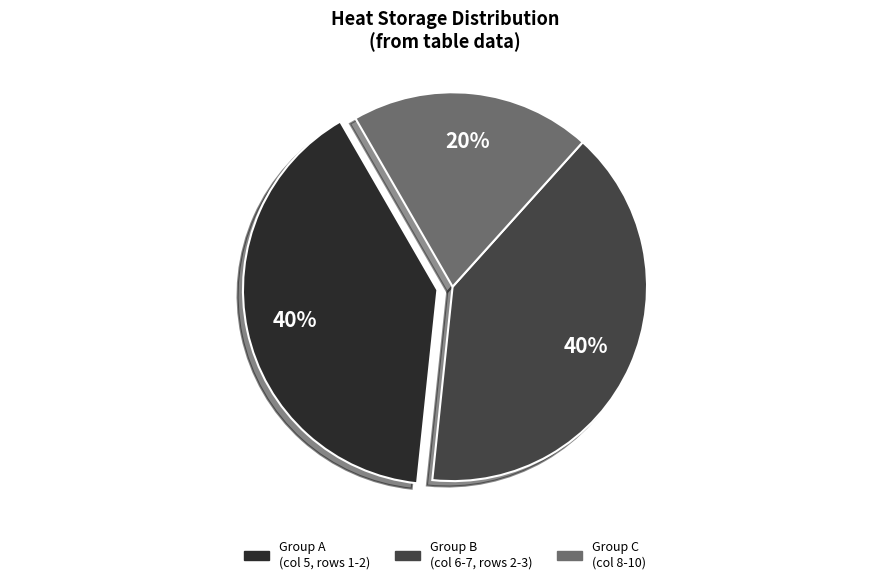

Does any single category account for the majority?

No